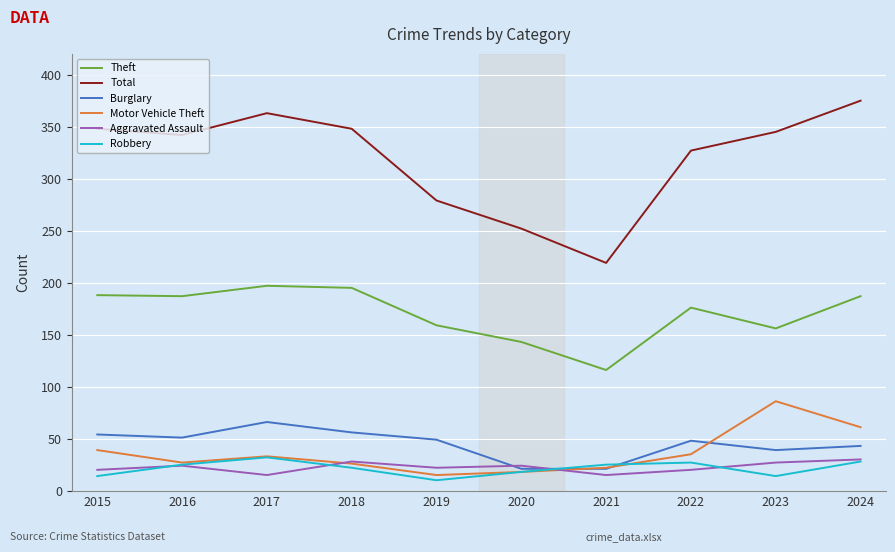

True or false: Theft and Robbery intersect in this chart.

False